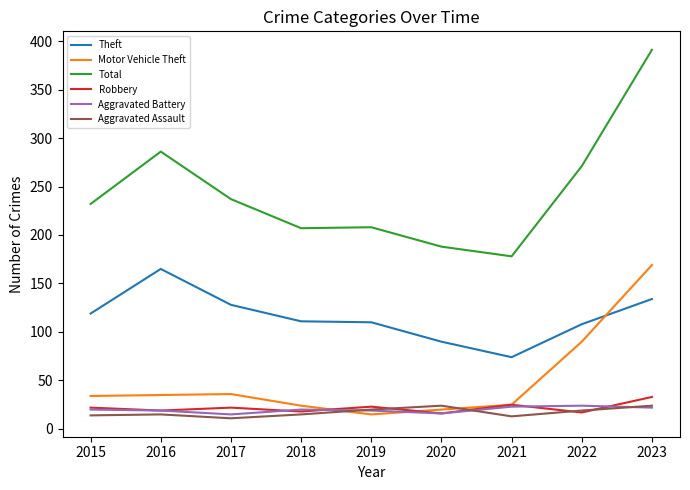

What value does the Aggravated Assault series have at 2020?

24